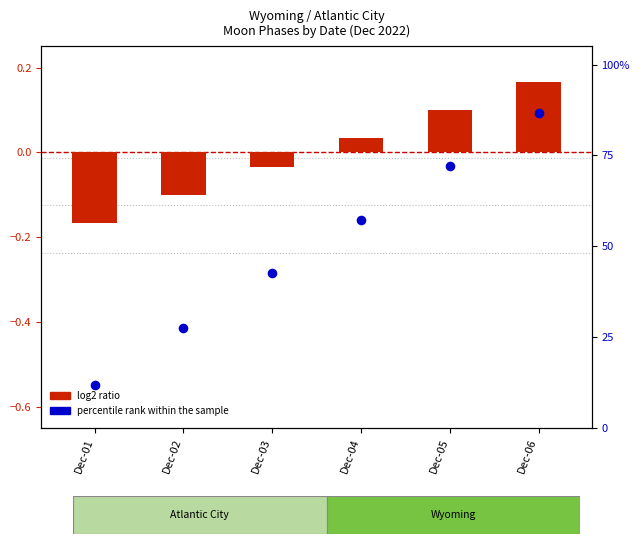

Which series has the widest spread of Y values?

percentile rank within the sample